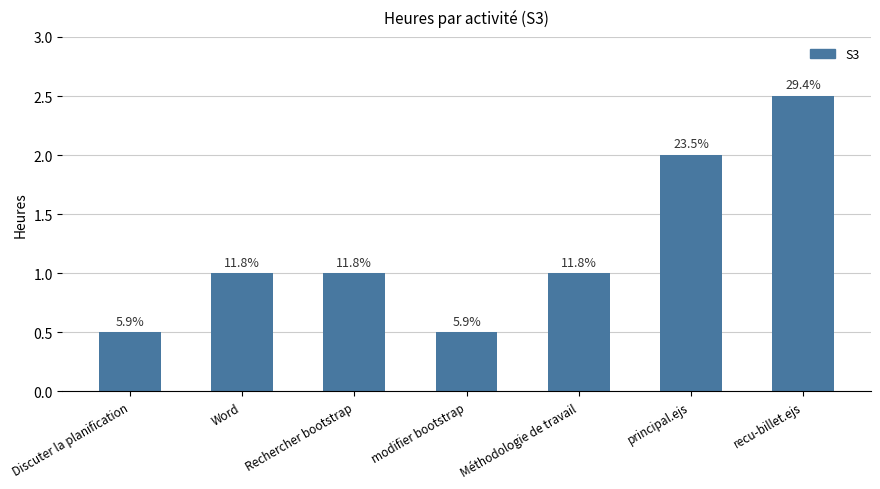

Are the bars horizontal?

No